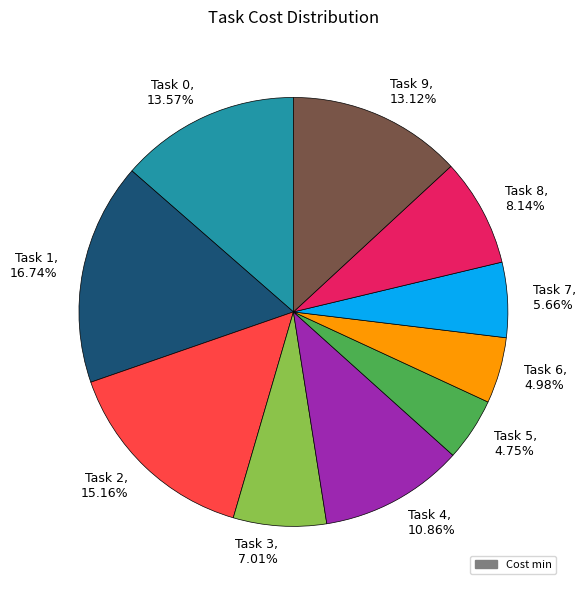

Approximately how many times larger is the value at Task 3 compared to Task 6?

1.4